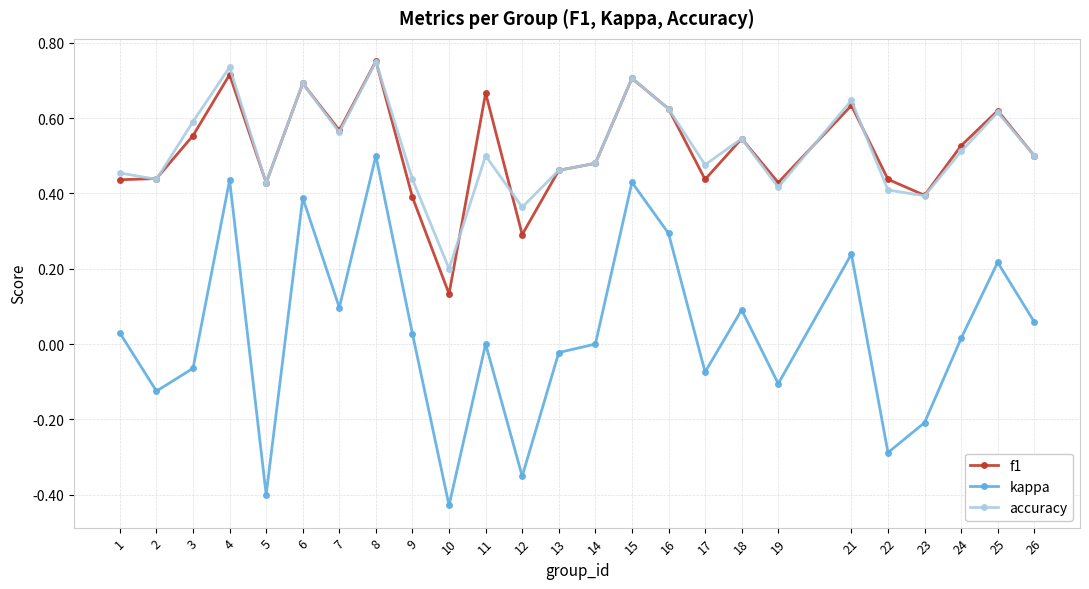

Is this an area chart (filled region under the line)?

No